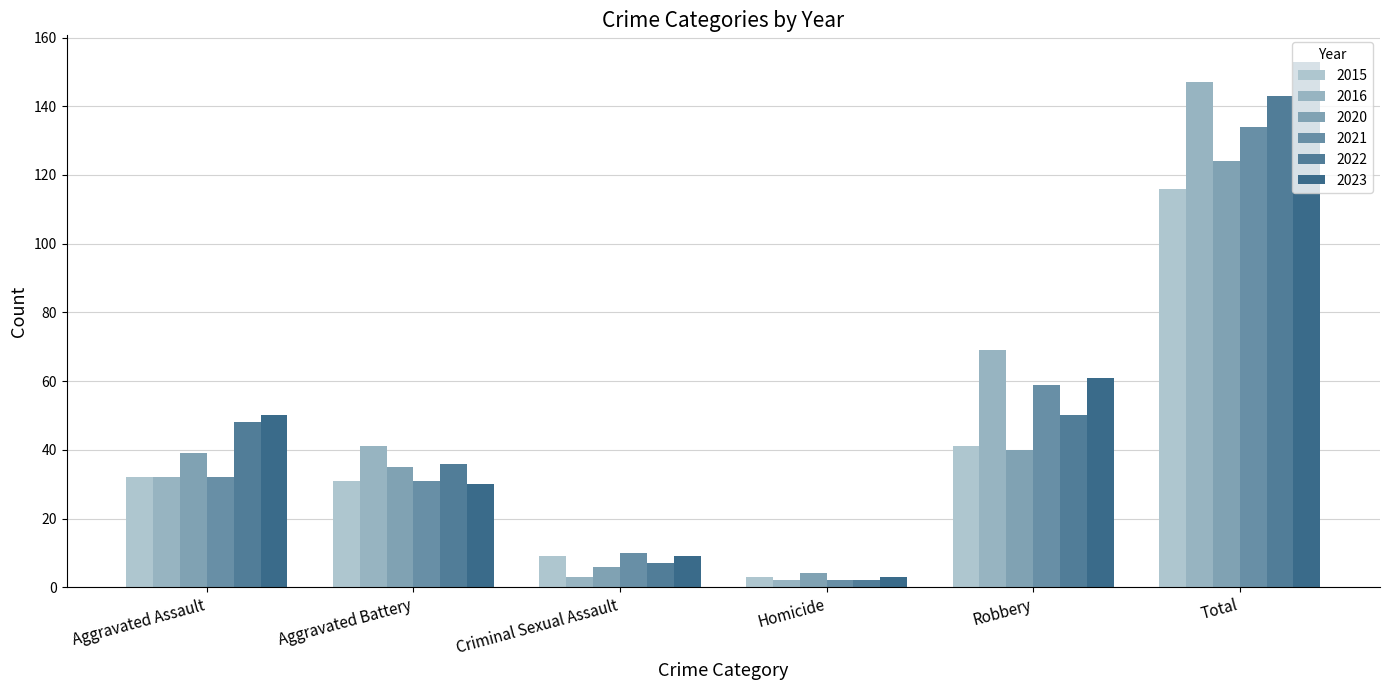

How many data points in 2021 are less than 32?

3